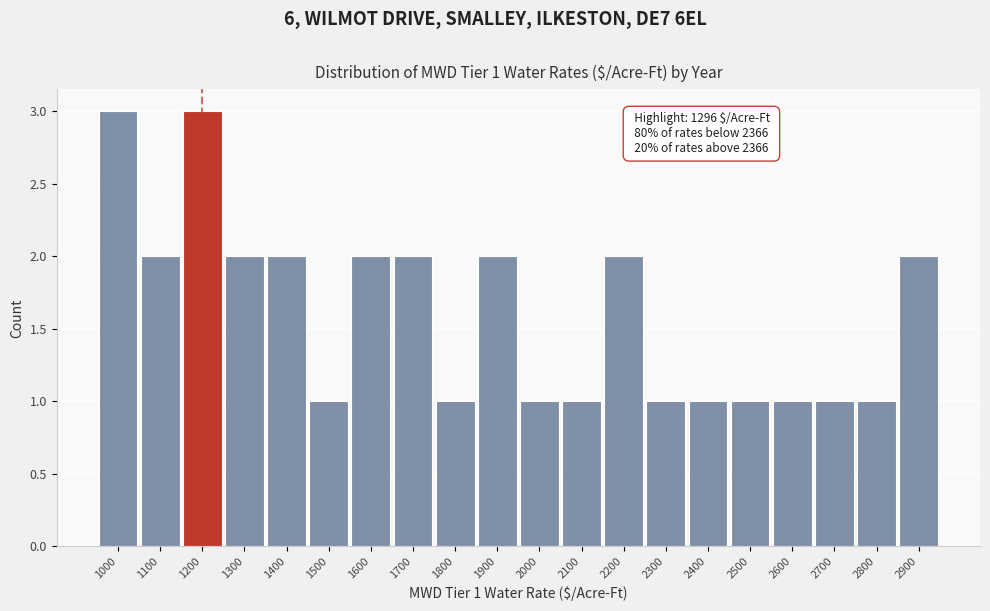

Reading left to right, transcribe all the data shown in this chart.

1000=3	1100=2	1200=3	1300=2	1400=2	1500=1	1600=2	1700=2	1800=1	1900=2	2000=1	2100=1	2200=2	2300=1	2400=1	2500=1	2600=1	2700=1	2800=1	2900=2